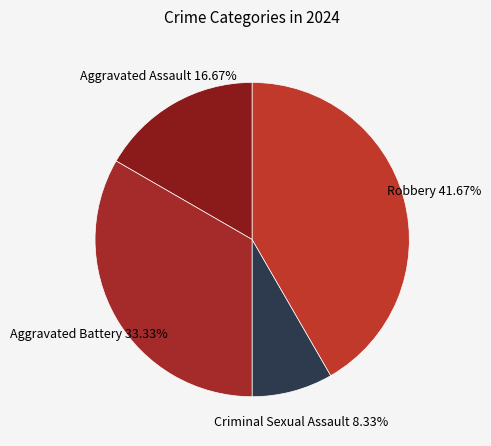

To the nearest percent, what is the difference between the largest and smallest slice percentages?

33%